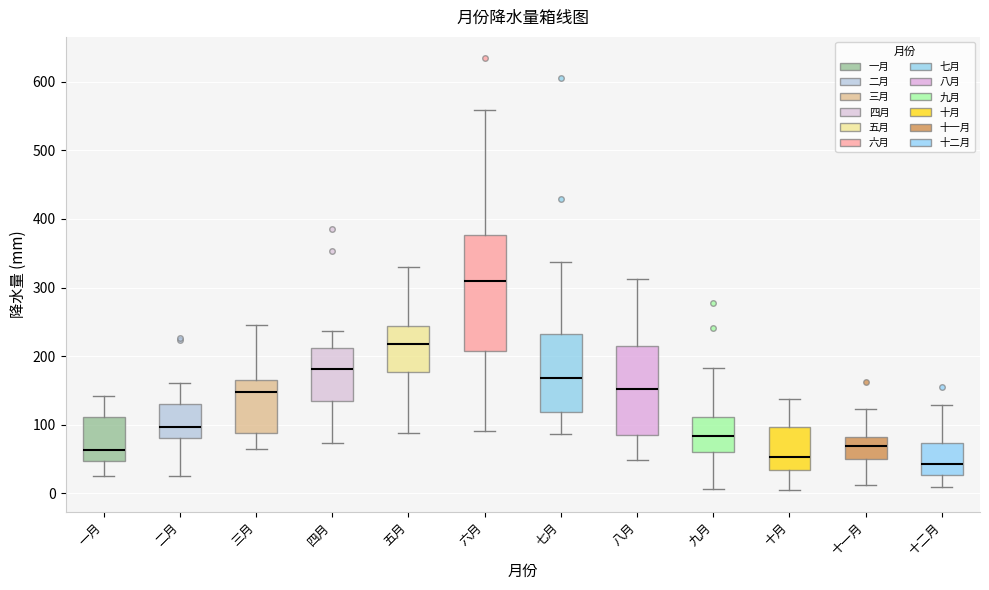

Comparing the boxes themselves (not the whiskers), which one is the tallest?

六月